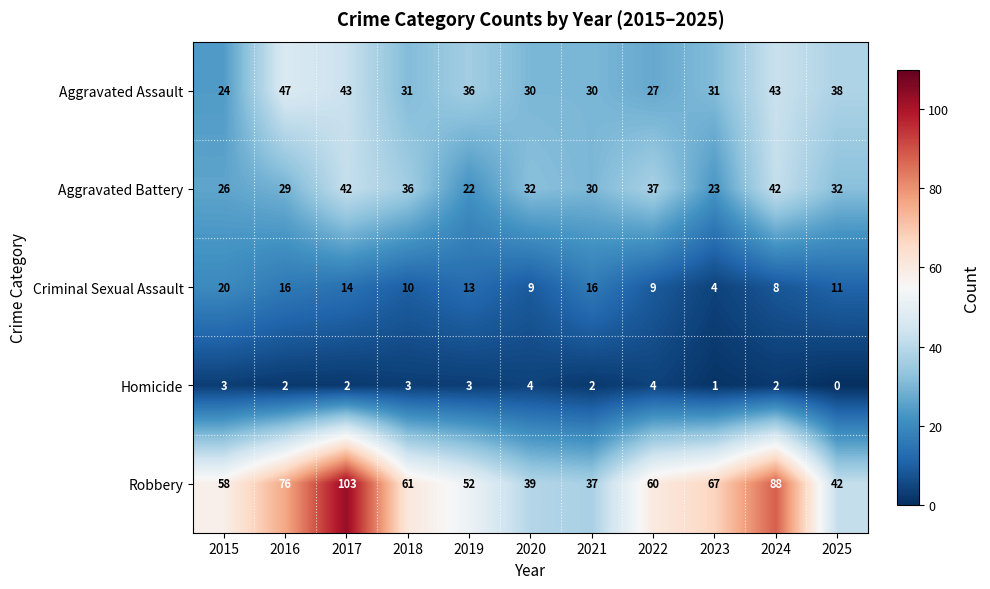

Between 2015 and 2017, which series saw the biggest shift?

Robbery